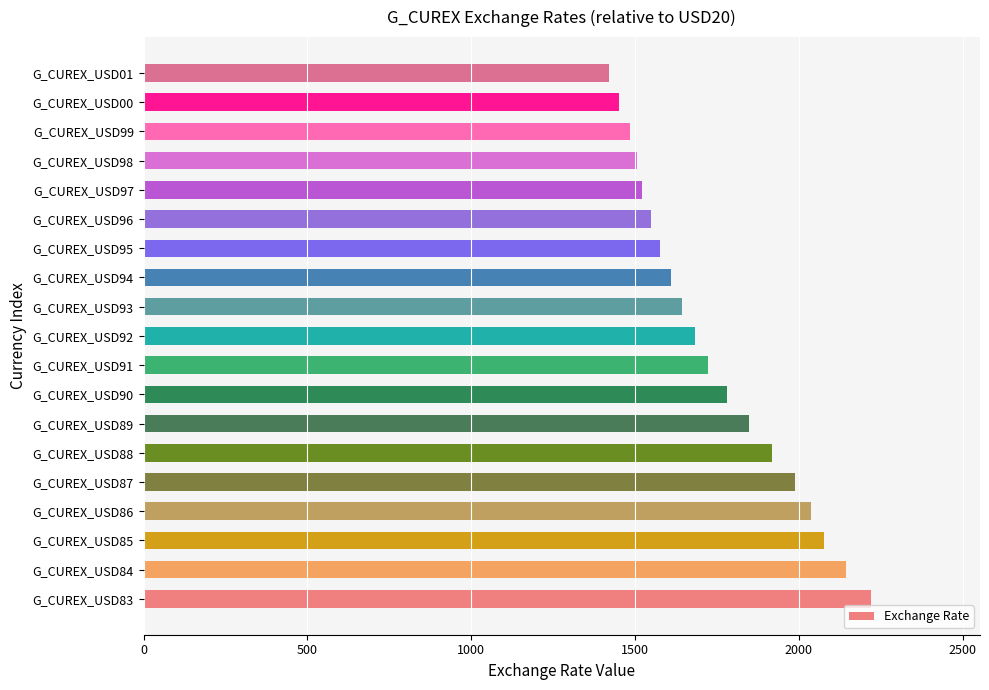

True or false: the data shows 1505.8 at G_CUREX_USD98.

True